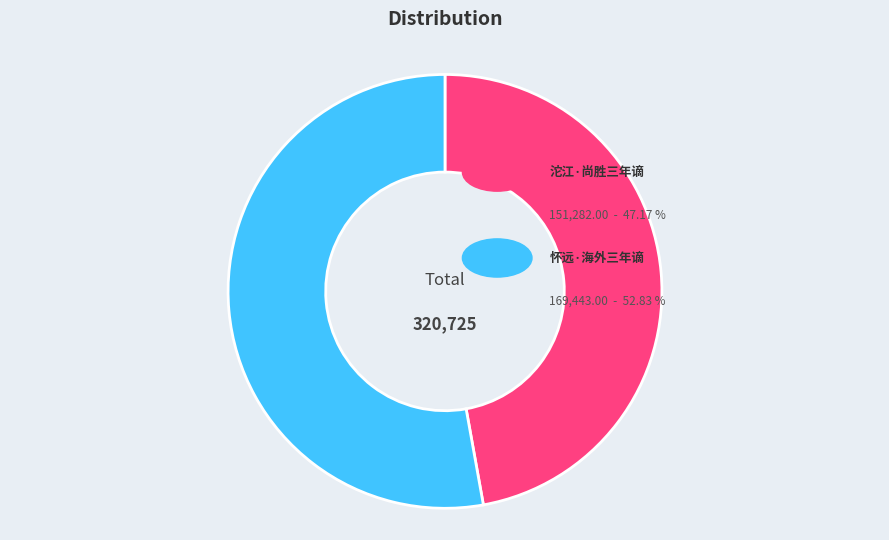

How many segments does this pie chart have?

2